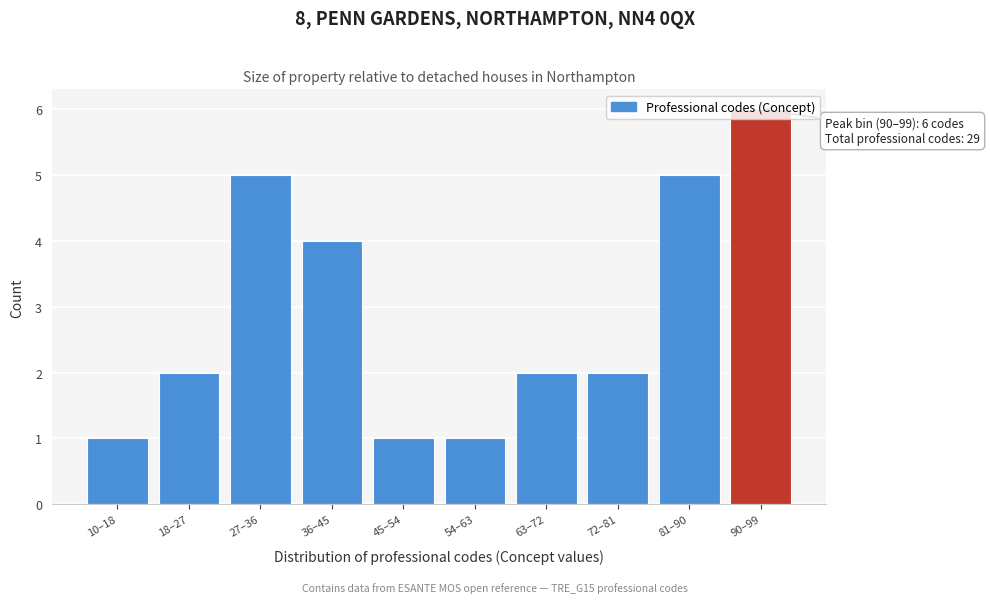

Which has a higher value, 45–54 or 63–72?

63–72